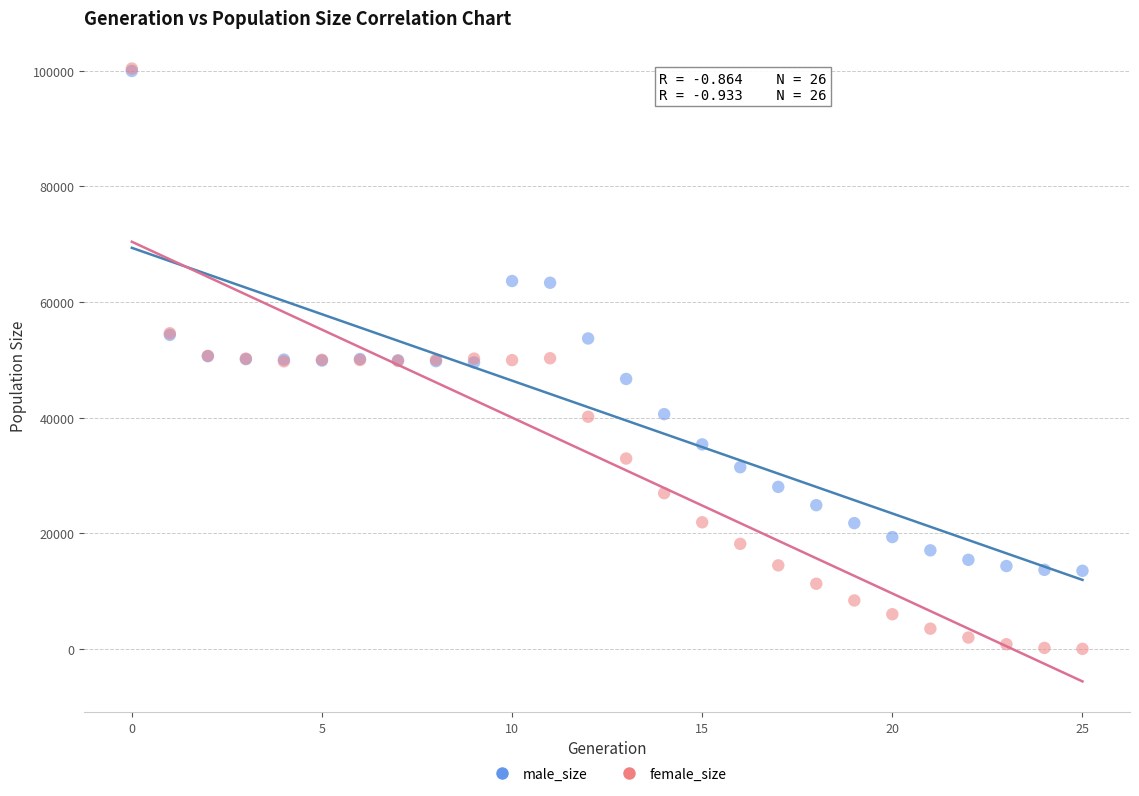

What are all the series names shown in the legend?

male_size, female_size